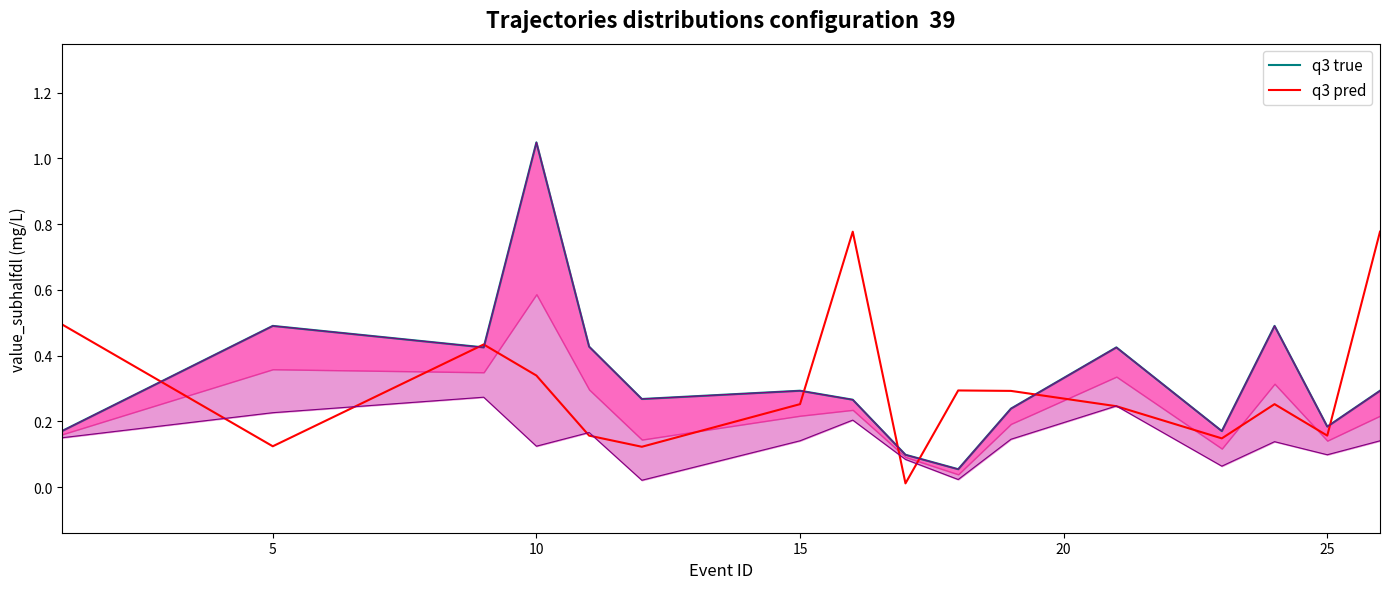

What is the difference between the maximum and minimum values in the q3 pred series?

0.8